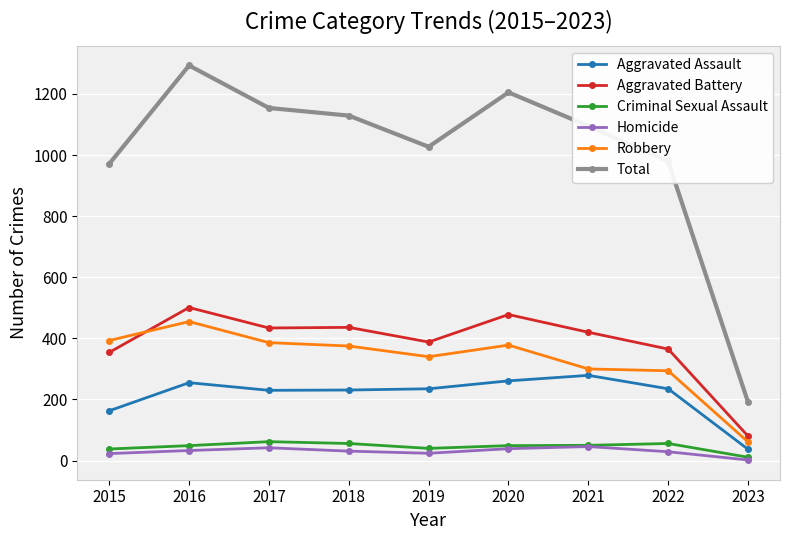

True or false: Aggravated Battery has a value of 548 at 2019.

False